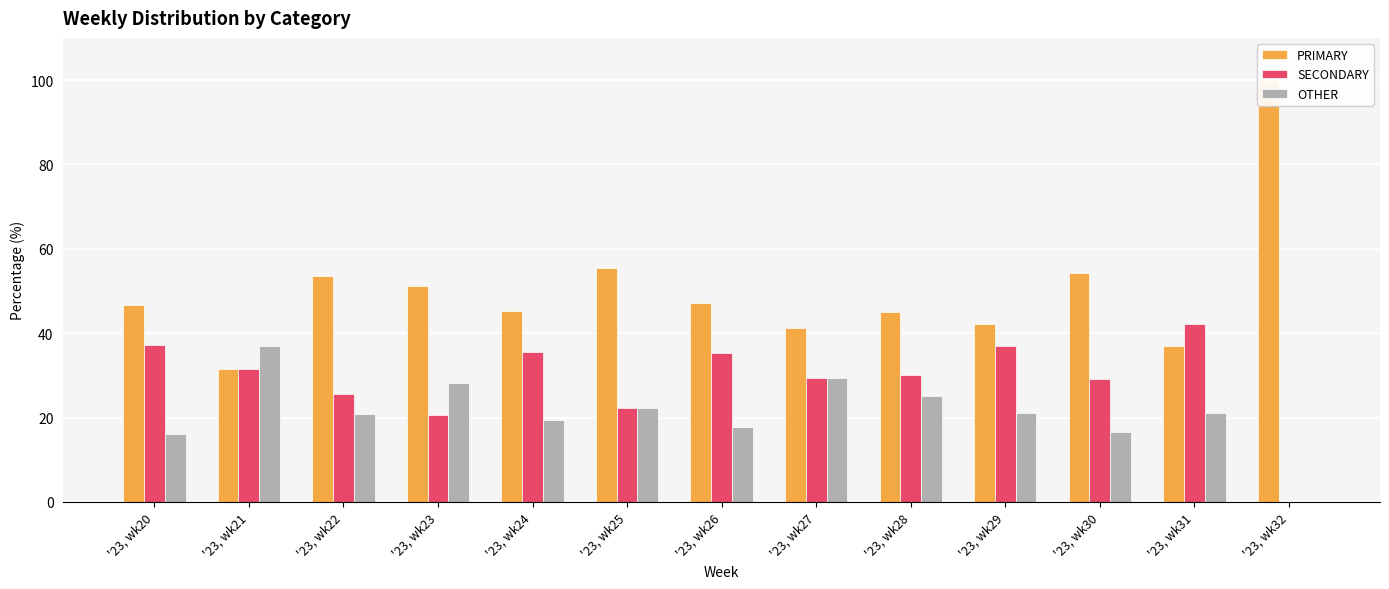

At which label does SECONDARY reach its minimum?

'23, wk32